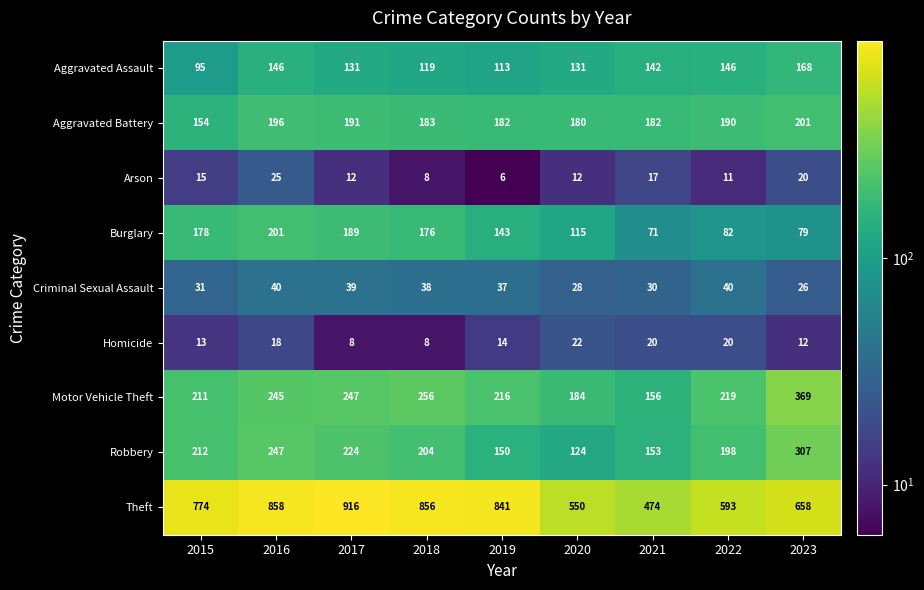

What is the total value across all series at 2017?

1957